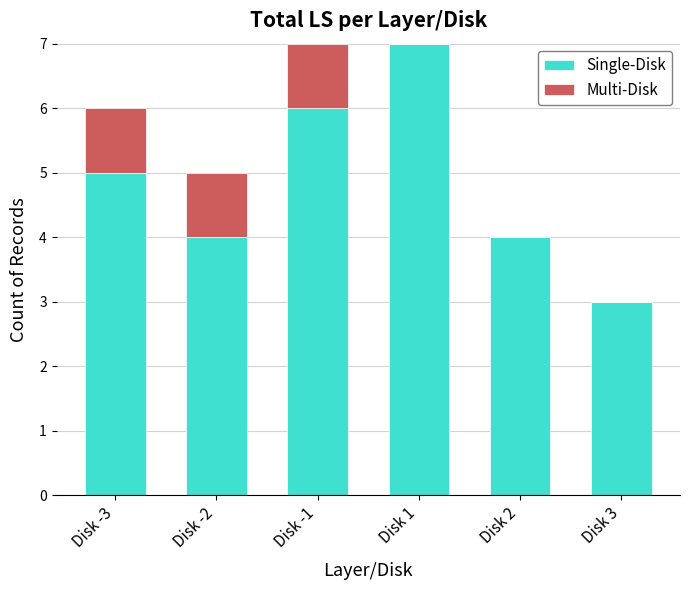

At which label does Single-Disk reach its peak?

Disk 1